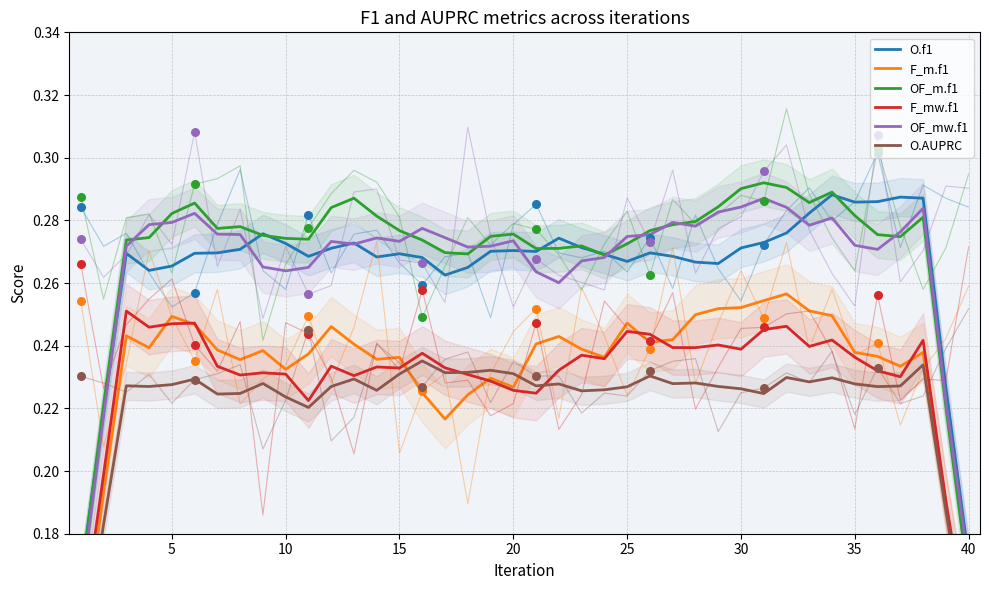

Which series has the largest Y range (max minus min)?

OF_m.f1